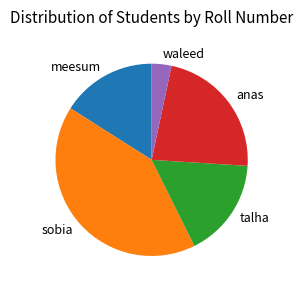

Count the number of slices in the pie.

5